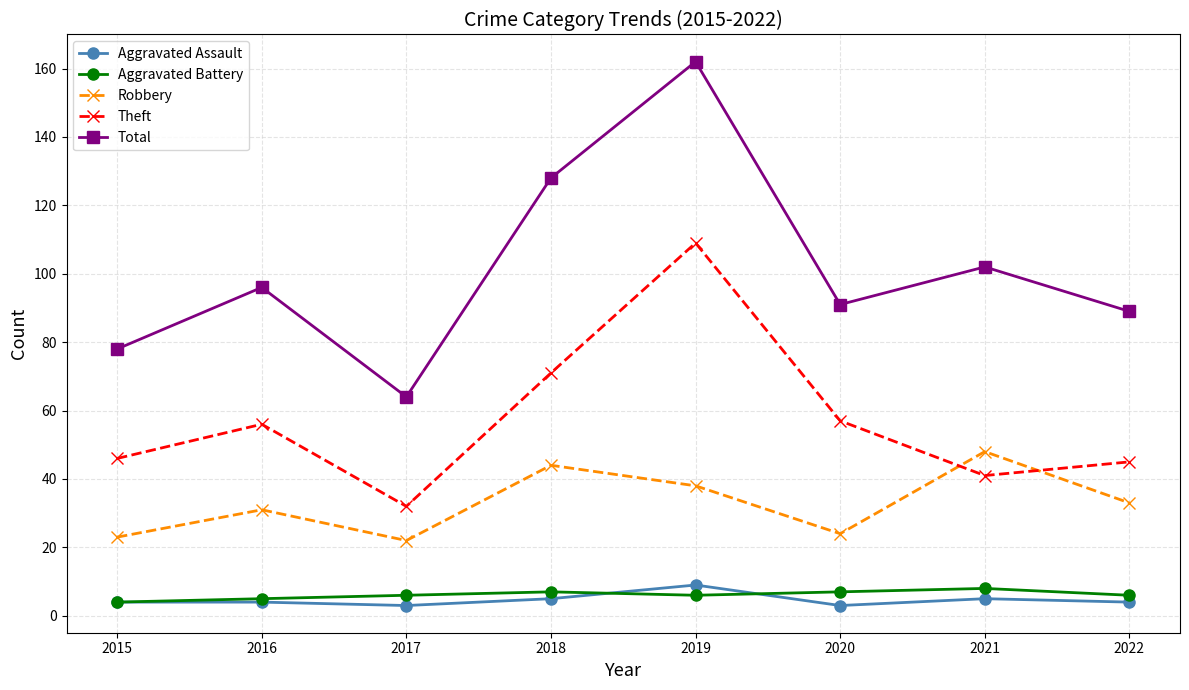

At which label is Total closest to 113?

2021